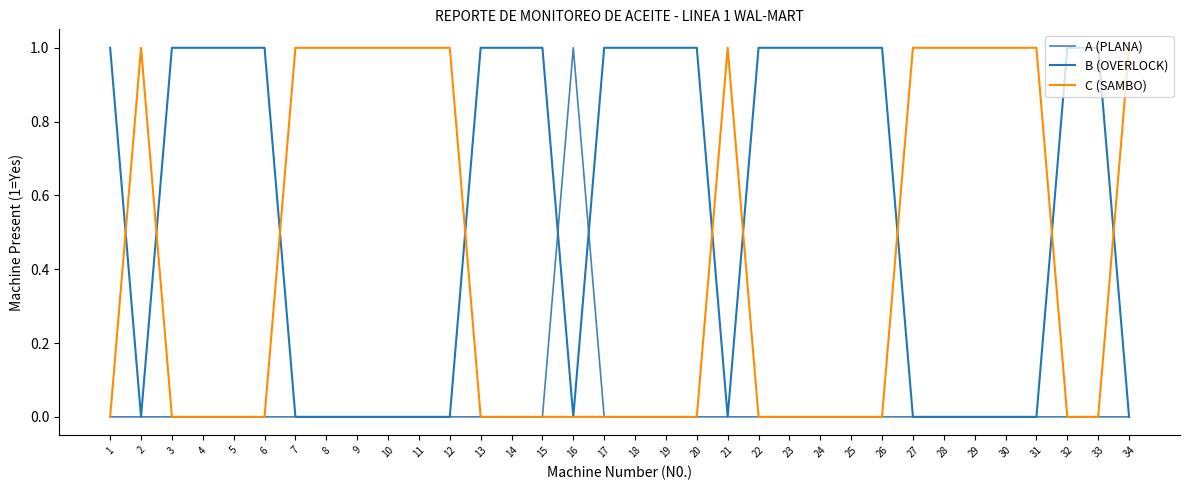

Reading left to right, list all the values displayed in this chart.

A (PLANA): 1=0	2=0	3=0	4=0	5=0	6=0	7=0	8=0	9=0	10=0	11=0	12=0	13=0	14=0	15=0	16=1	17=0	18=0	19=0	20=0	21=0	22=0	23=0	24=0	25=0	26=0	27=0	28=0	29=0	30=0	31=0	32=0	33=0	34=0
B (OVERLOCK): 1=1	2=0	3=1	4=1	5=1	6=1	7=0	8=0	9=0	10=0	11=0	12=0	13=1	14=1	15=1	16=0	17=1	18=1	19=1	20=1	21=0	22=1	23=1	24=1	25=1	26=1	27=0	28=0	29=0	30=0	31=0	32=1	33=1	34=0
C (SAMBO): 1=0	2=1	3=0	4=0	5=0	6=0	7=1	8=1	9=1	10=1	11=1	12=1	13=0	14=0	15=0	16=0	17=0	18=0	19=0	20=0	21=1	22=0	23=0	24=0	25=0	26=0	27=1	28=1	29=1	30=1	31=1	32=0	33=0	34=1